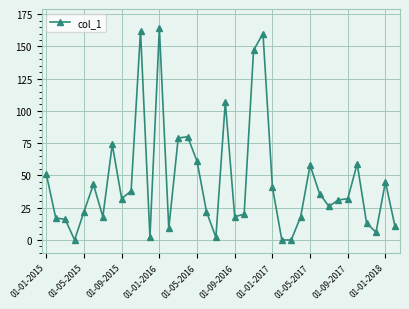

What is the greatest value displayed?

164